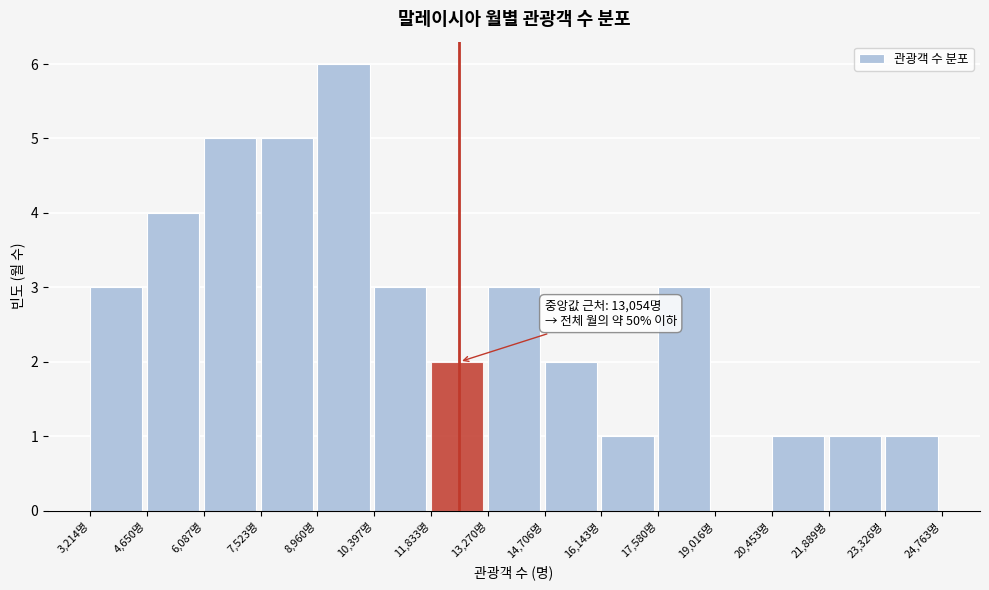

Over which range of the x-axis is the bar tallest?

9000 to 10400